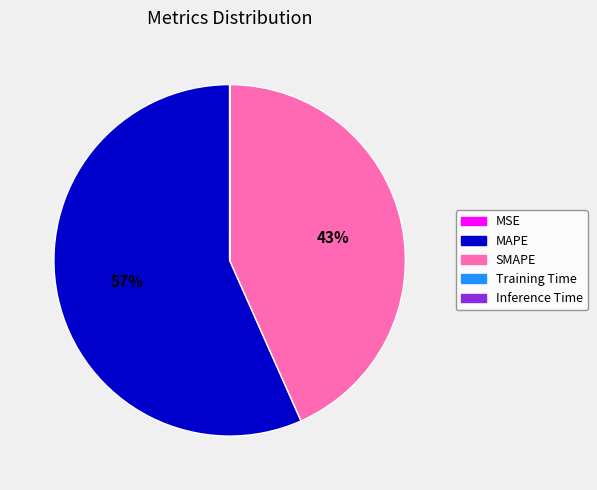

To the nearest percent, what percentage of the pie is SMAPE?

43%